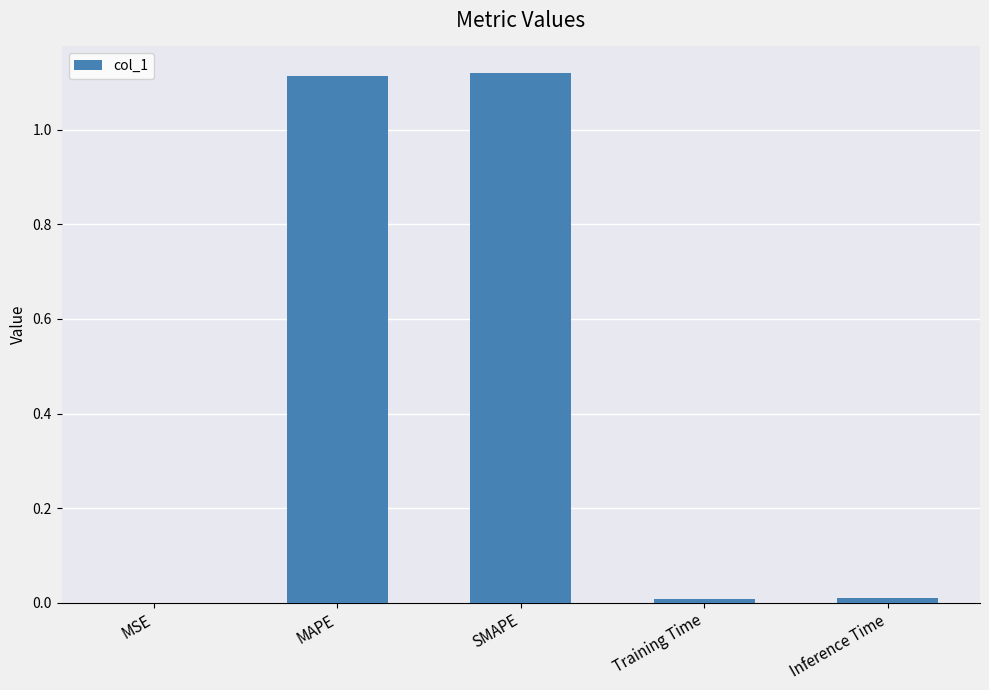

Count the number of categories in the chart.

5